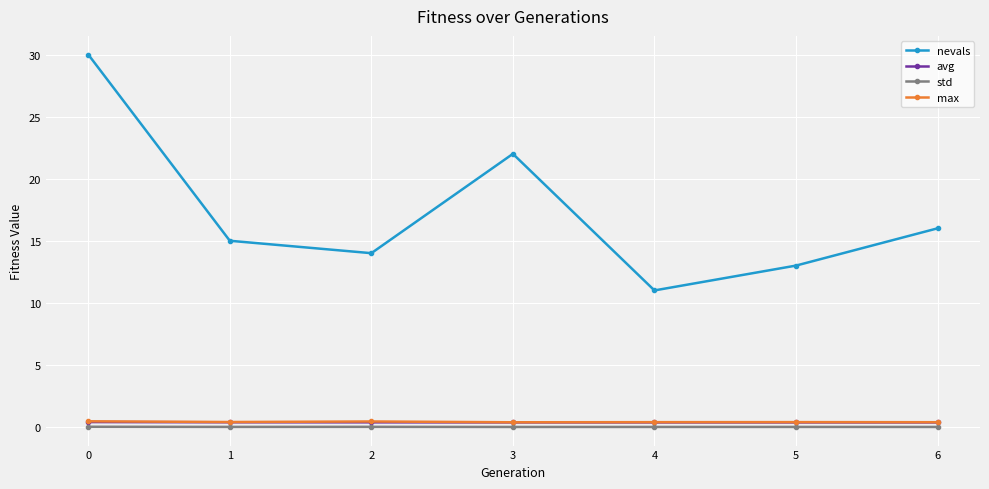

True or false: nevals and max cross at least once.

False